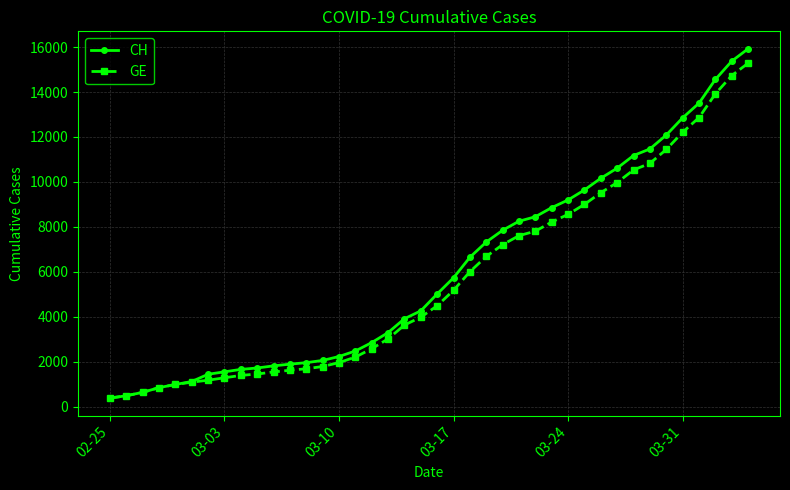

What is the lowest value of the GE series?

375